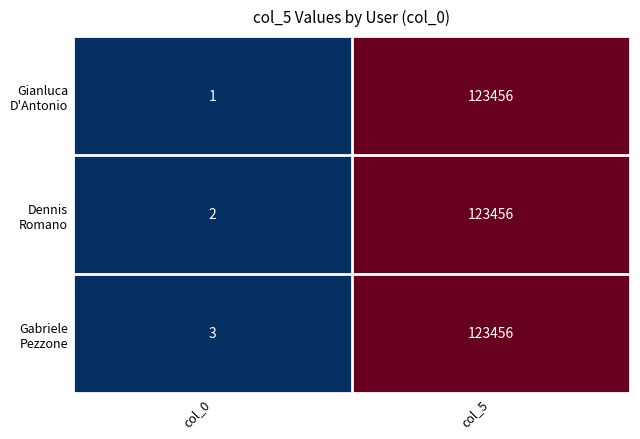

What is the greatest value displayed?

123456